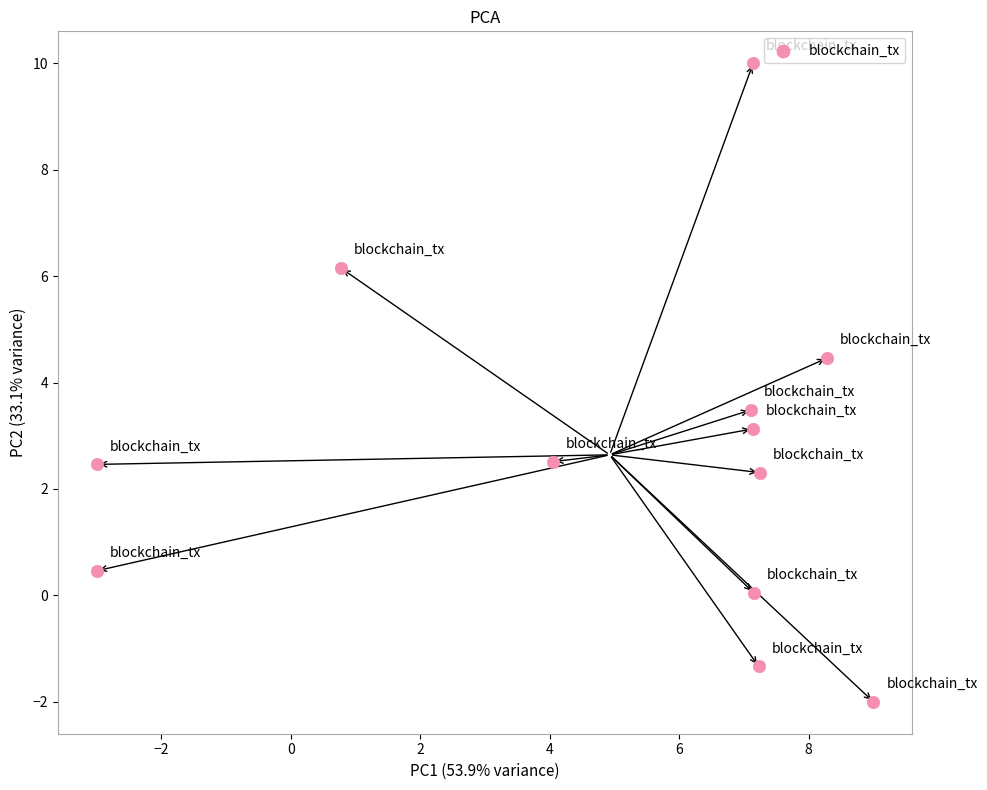

What is the average X value?

4.9